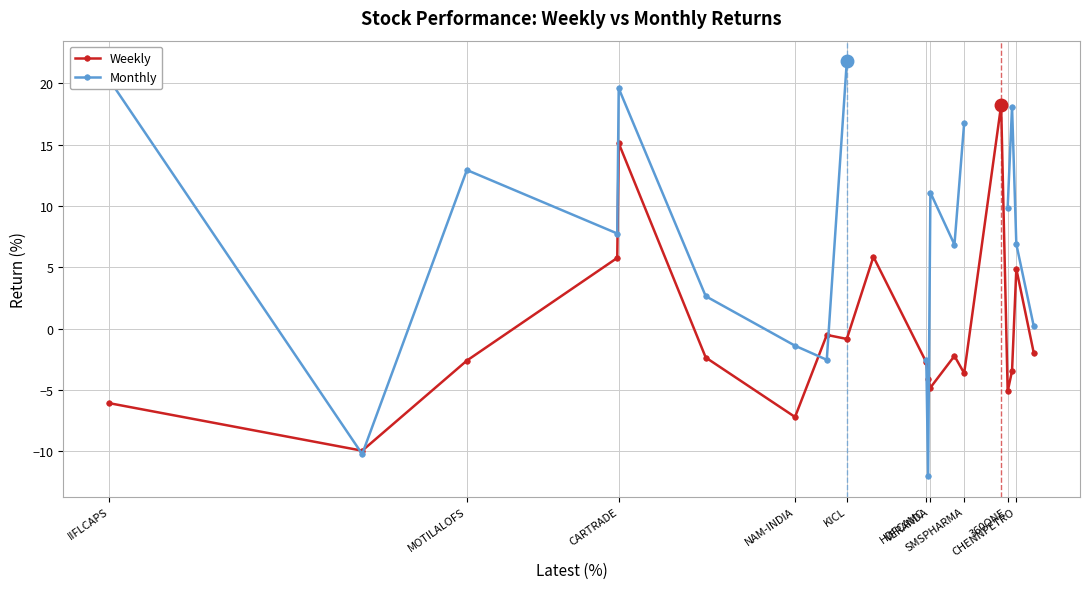

What is the value of the Monthly point at the 15th from the left?

16.8